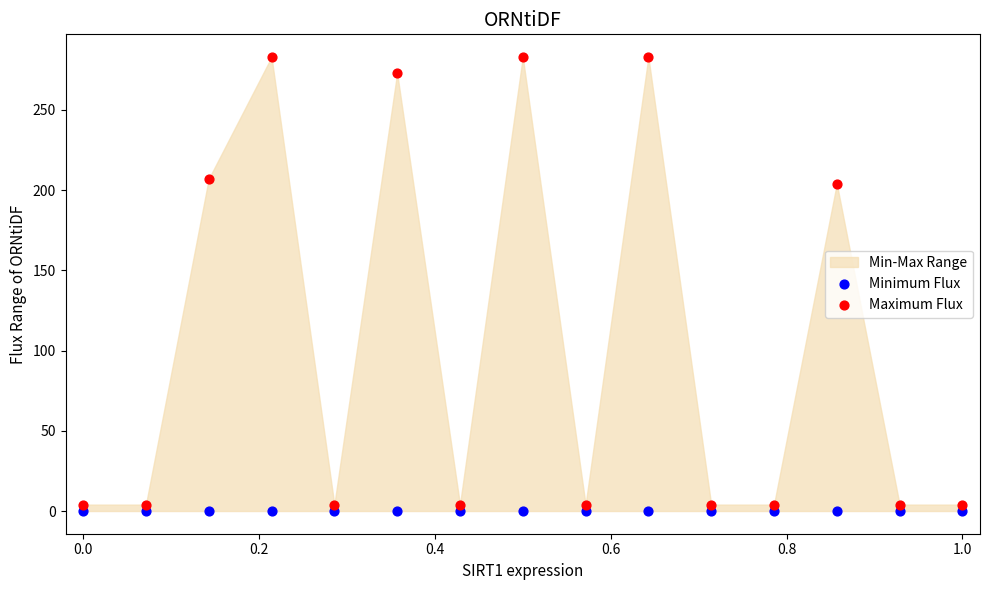

Which series contains the highest Y value?

Maximum Flux